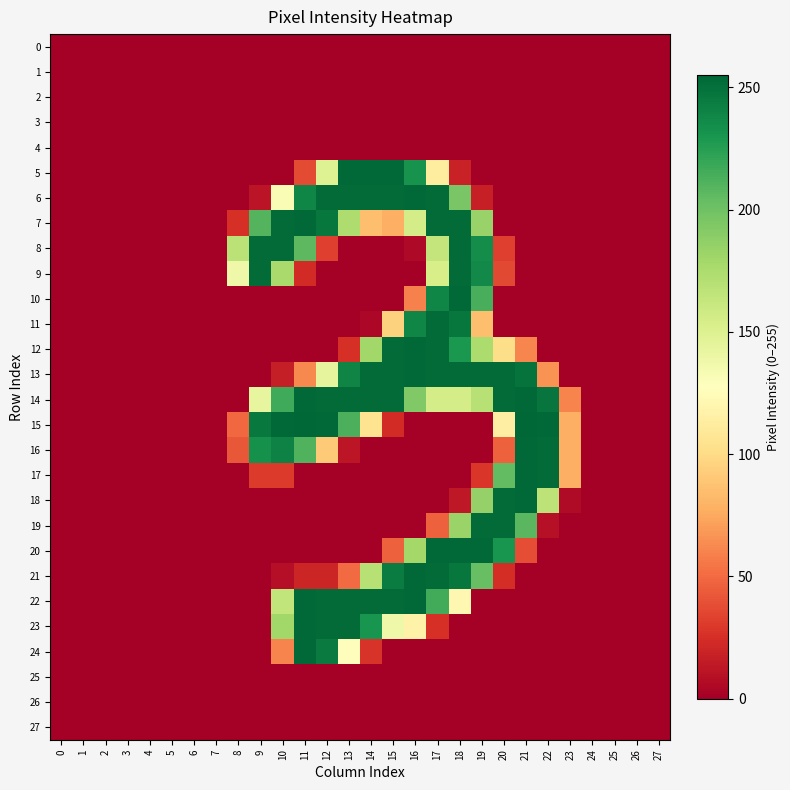

Count the number of data series in this chart.

28